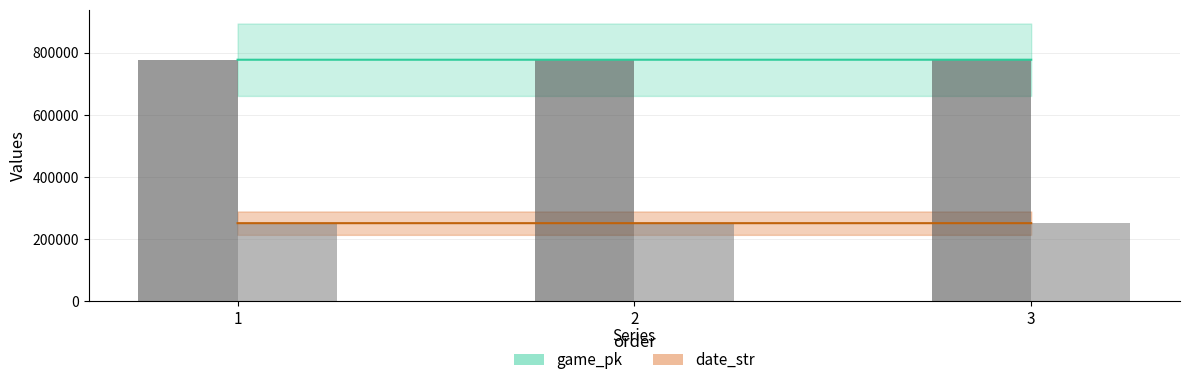

What is the smallest value displayed?

250728